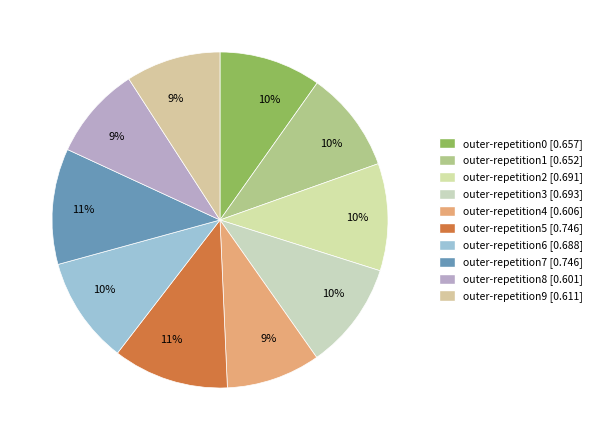

Which slice is the largest?

outer-repetition7